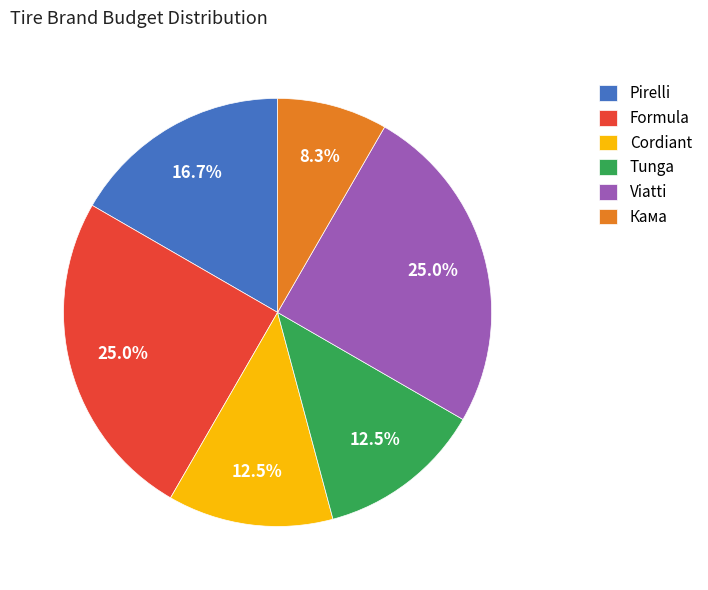

To the nearest percent, what is the combined percentage of Кама and Tunga?

21%